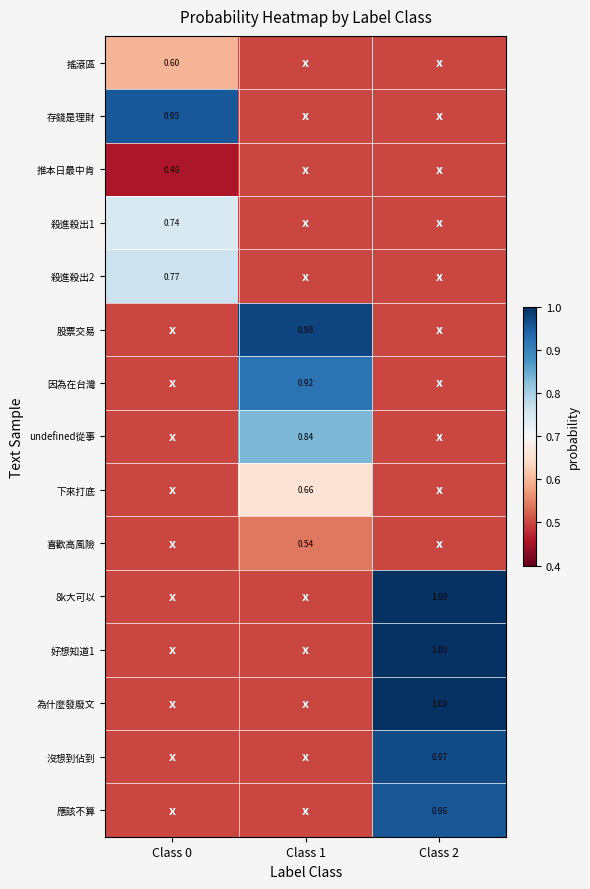

At which category is the sum across all series the highest?

Class 2